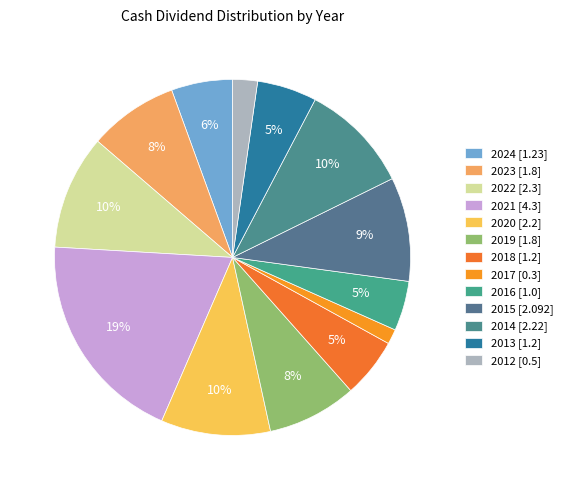

Between 2018 and 2019, which is larger?

2019